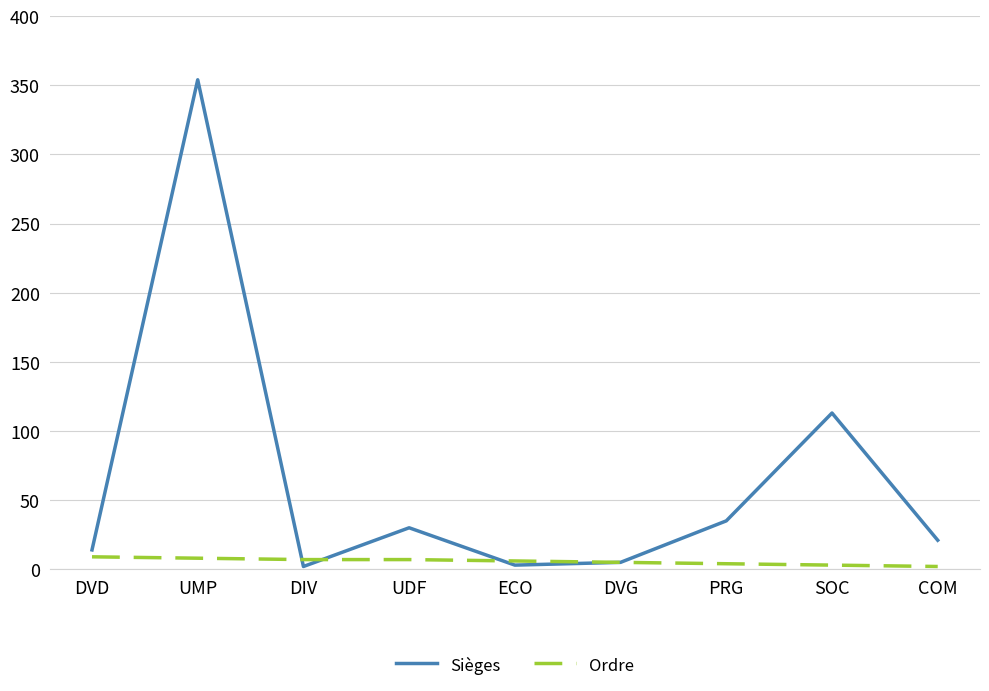

Is it true that Sièges equals 35 at PRG?

True